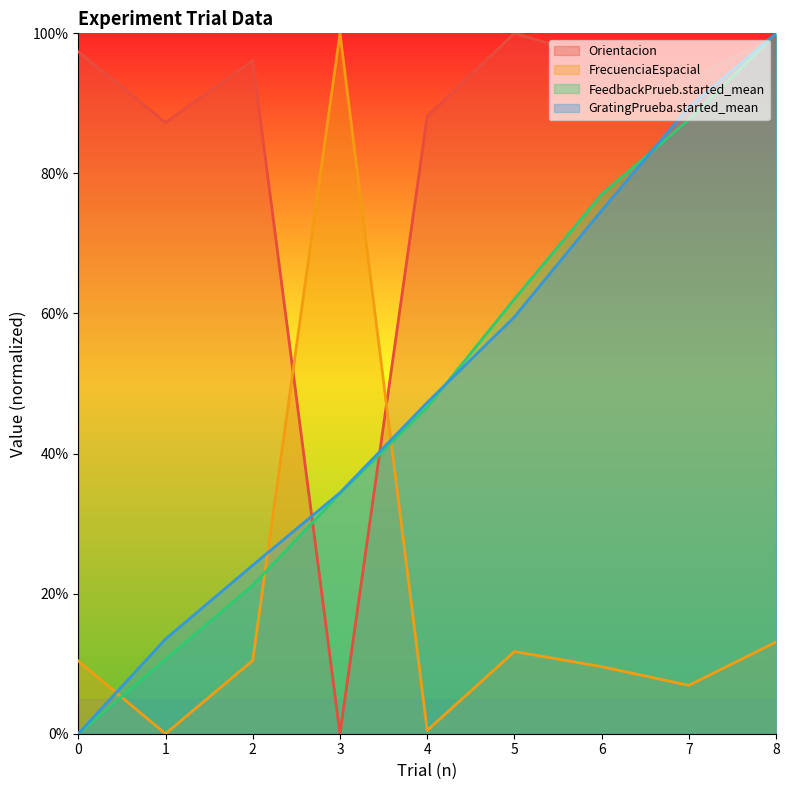

What is the spread (max minus min) of values at 2?

0.9